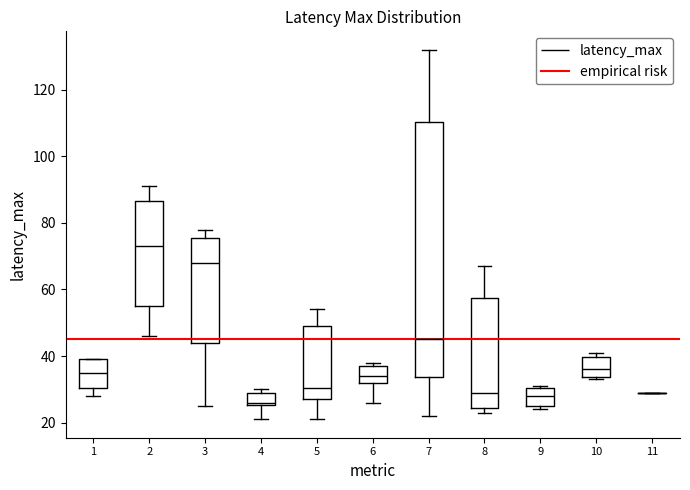

Reading left to right, transcribe this box plot: for each box, give where its median line is, the range the box spans, and where its two whiskers end, as read against the y-axis. The values are not printed on the chart, so give them approximately, as read against the axis.

1: median 36, box 30 to 40, whiskers 28 to 40
2: median 74, box 56 to 86, whiskers 46 to 92
3: median 68, box 44 to 76, whiskers 26 to 78
4: median 26 (just above the box's lower edge), box 26 to 30, whiskers 22 to 30 (just above the box's upper edge)
5: median 30, box 28 to 50, whiskers 22 to 54
6: median 34, box 32 to 38, whiskers 26 to 38 (just above the box's upper edge)
7: median 46, box 34 to 110, whiskers 22 to 132
8: median 30, box 24 to 58, whiskers 24 (just below the box's lower edge) to 68
9: median 28, box 26 to 30, whiskers 24 to 32
10: median 36, box 34 to 40, whiskers 34 (just below the box's lower edge) to 42
11: box collapsed to a line at 30, whiskers 30 to 30